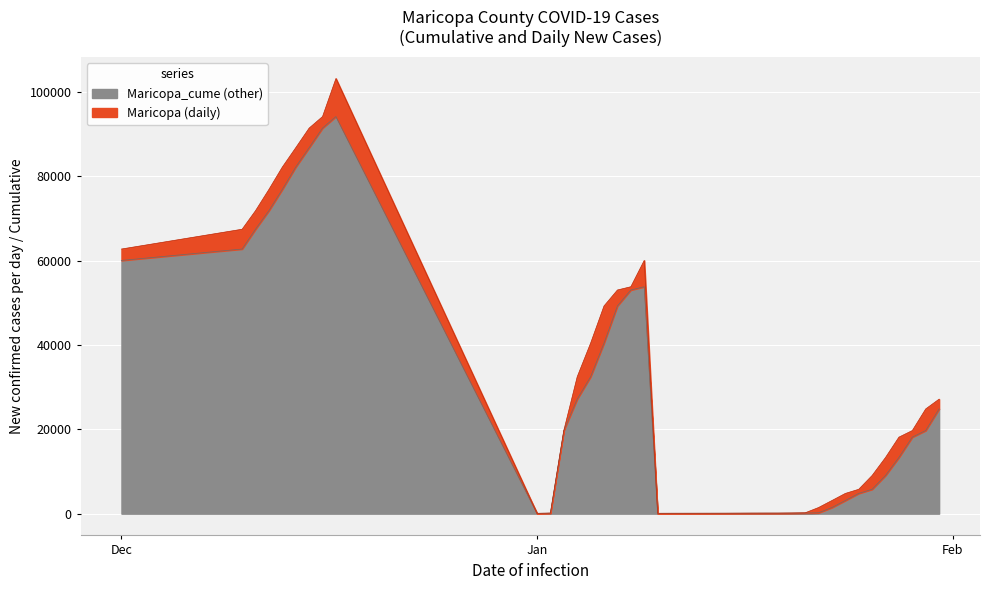

Rank the series by their average value, from highest to lowest.

Maricopa_cume, Maricopa